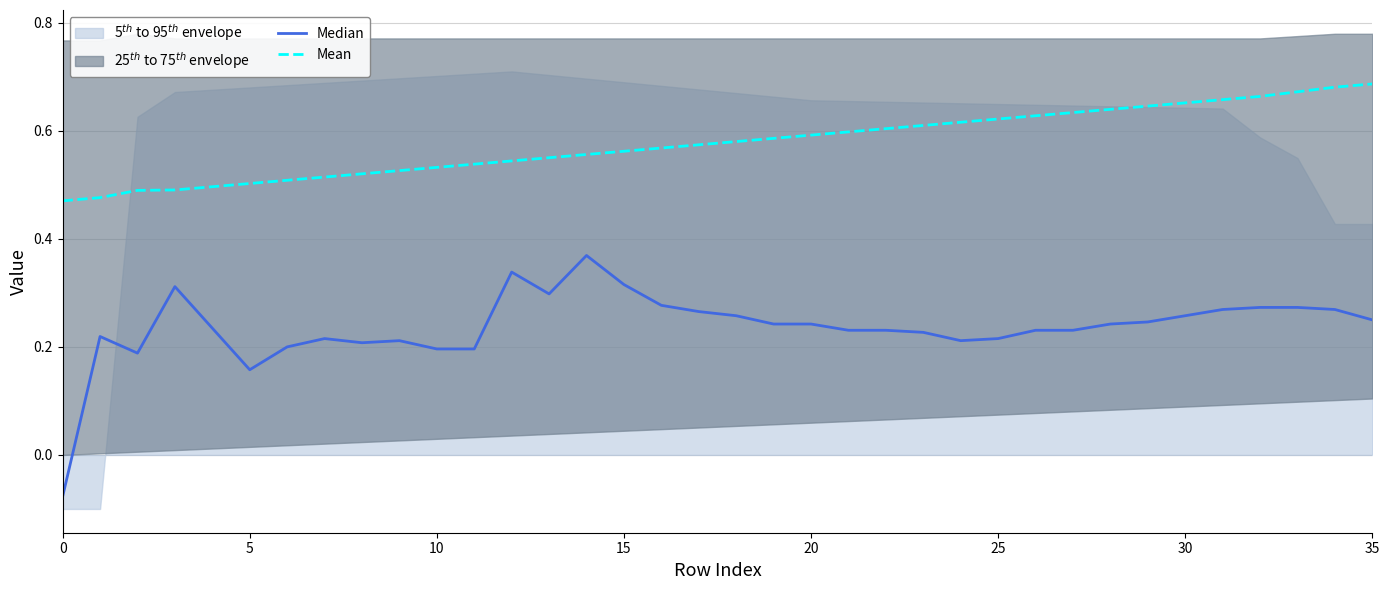

True or false: Median and Mean intersect in this chart.

False